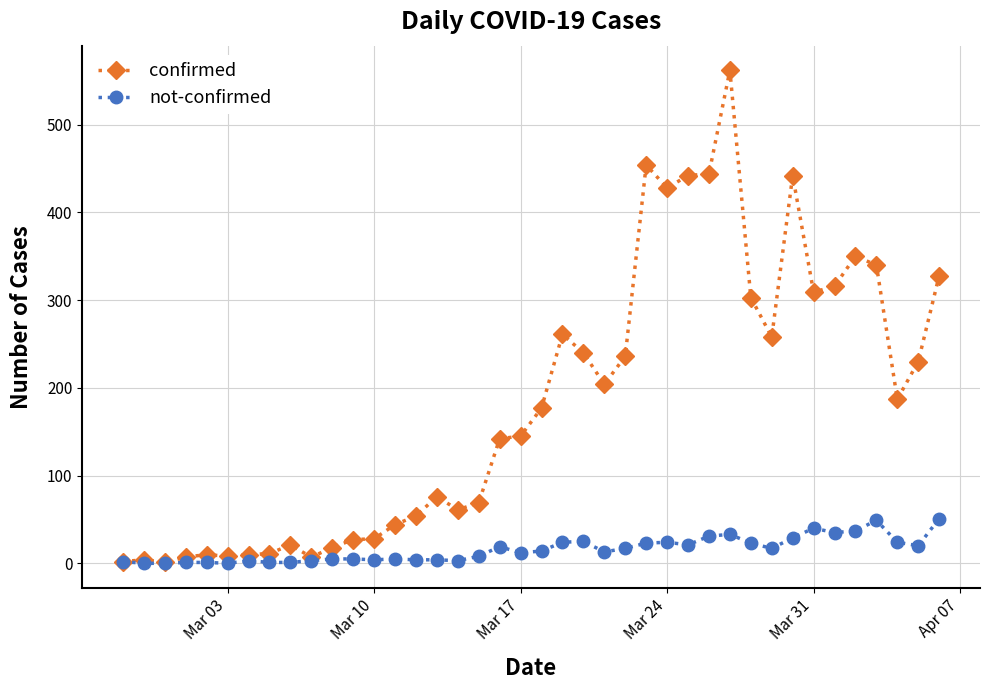

What is the value of the confirmed point at the 25th from the left?

236